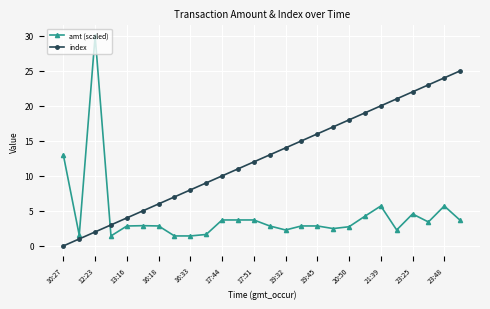

Which series has the largest total across all categories?

index